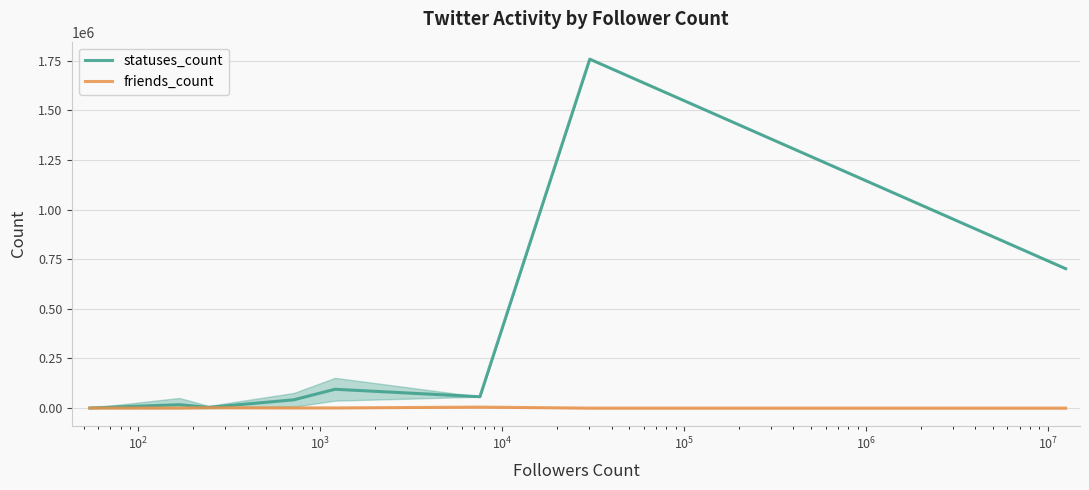

True or false: friends_count has more than 2 interior local peaks.

False